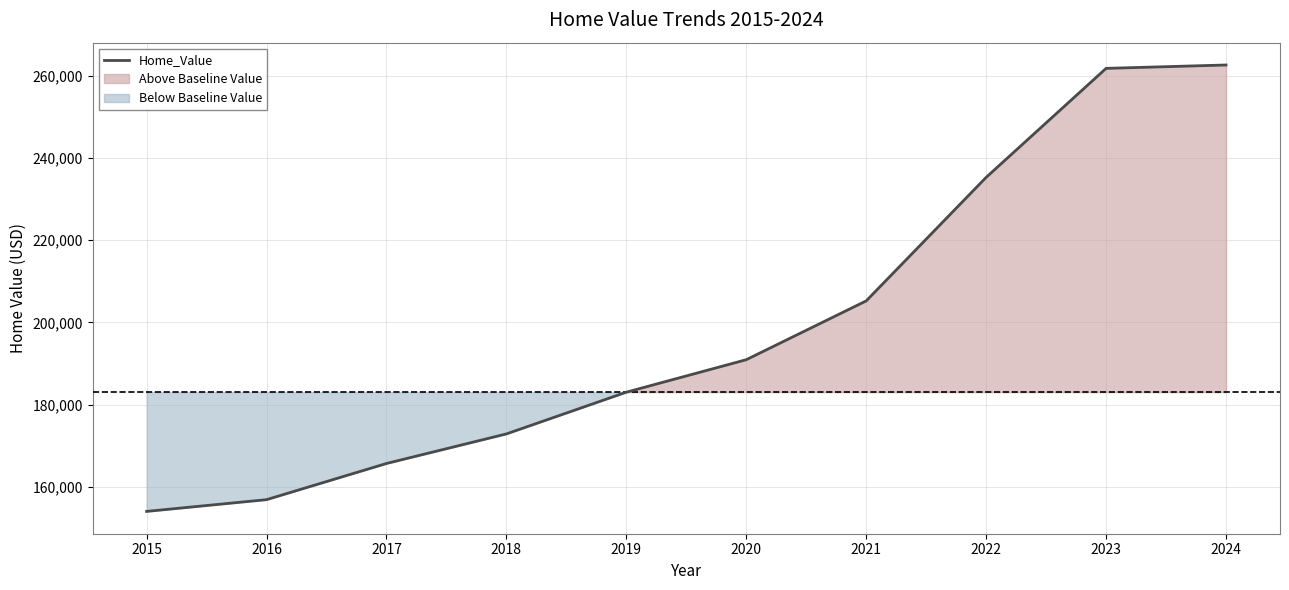

Where is the data nearest to the value 208334?

2021